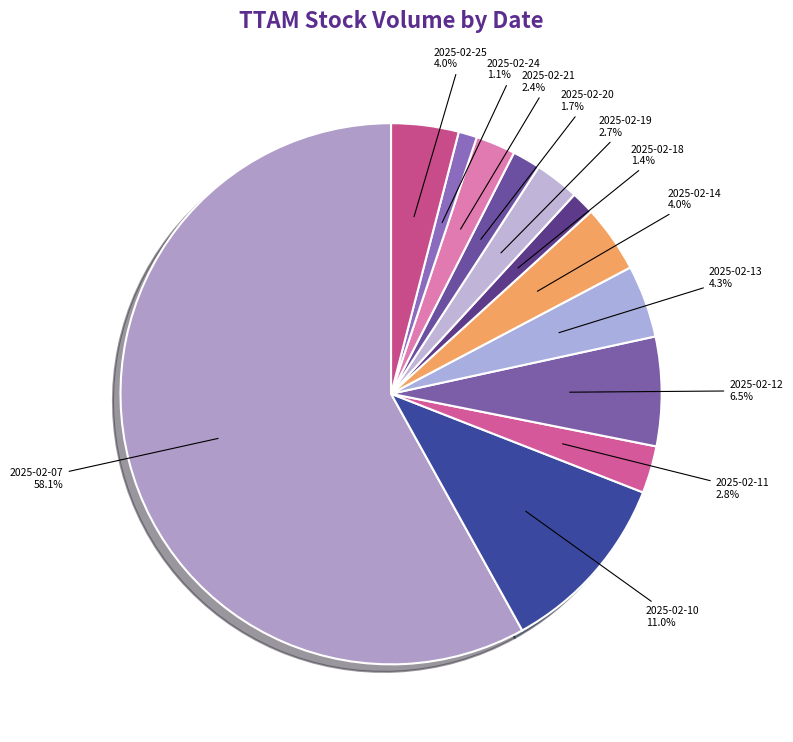

How many segments does this pie chart have?

12